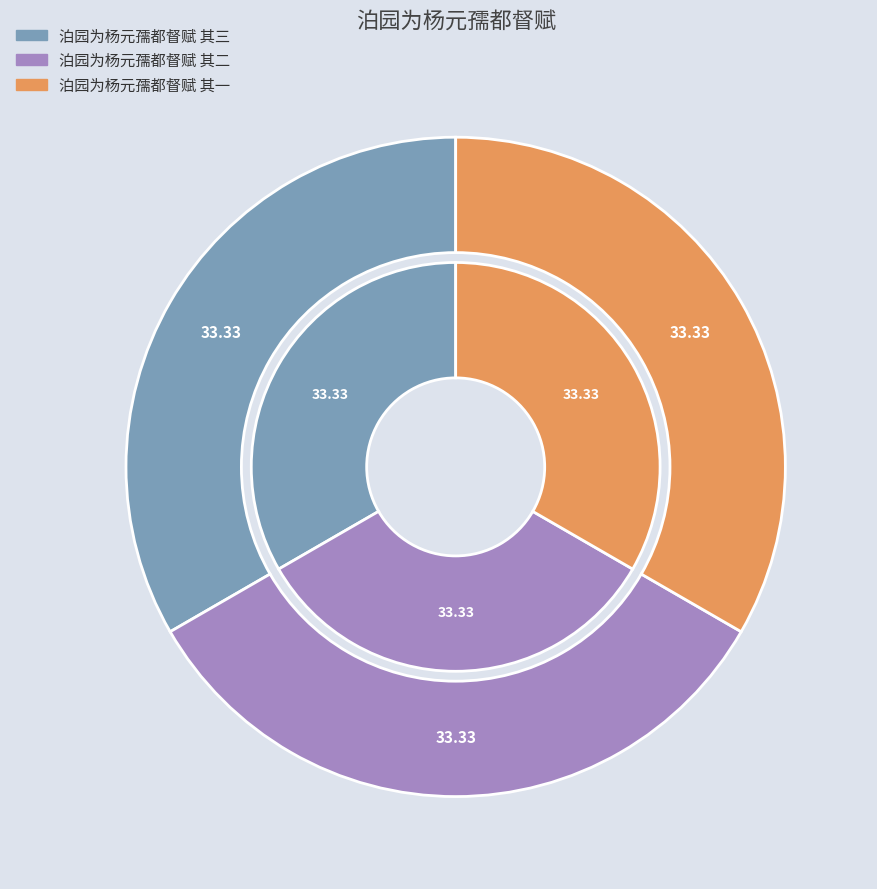

Which category has the biggest portion of the pie?

泊园为杨元孺都督赋 其三